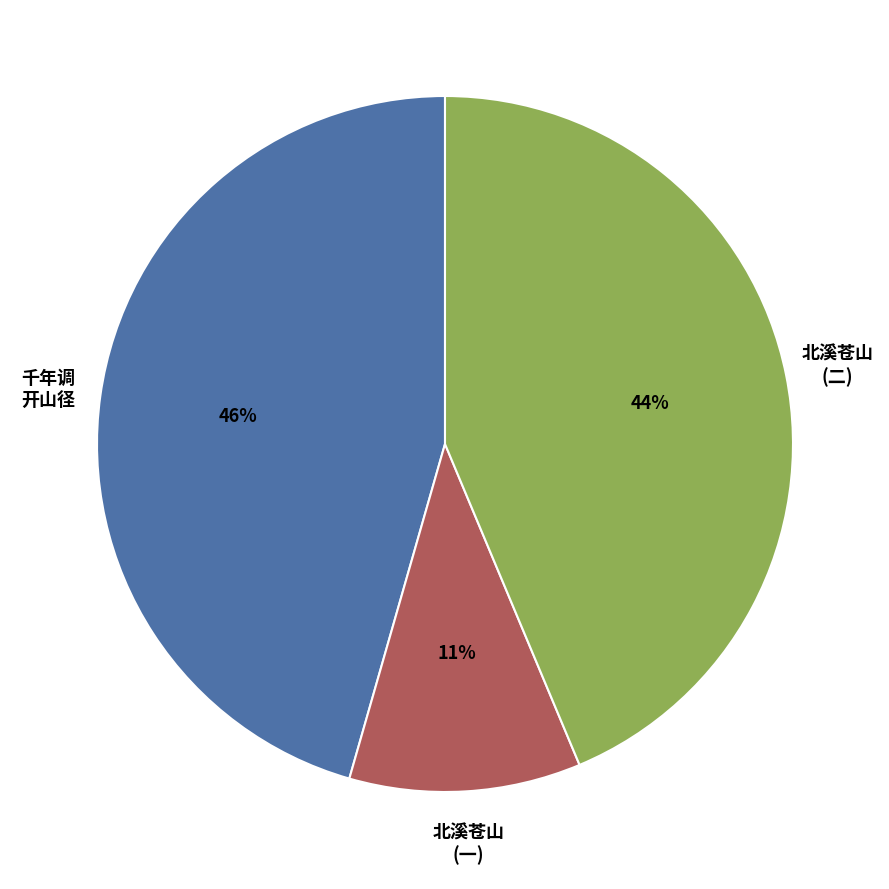

To the nearest percent, what is the average slice percentage?

33%